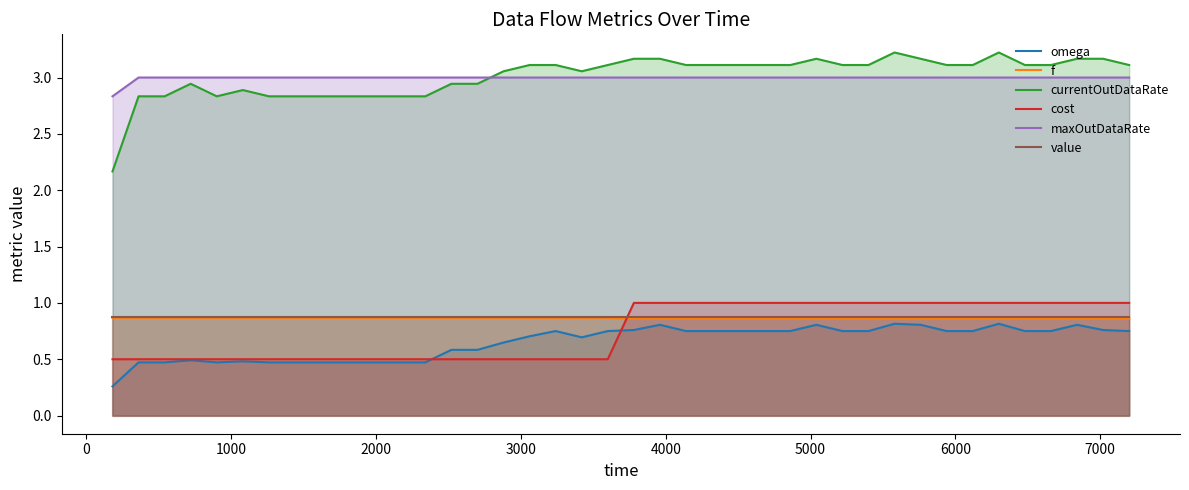

What is the sum of all f values?

34.6